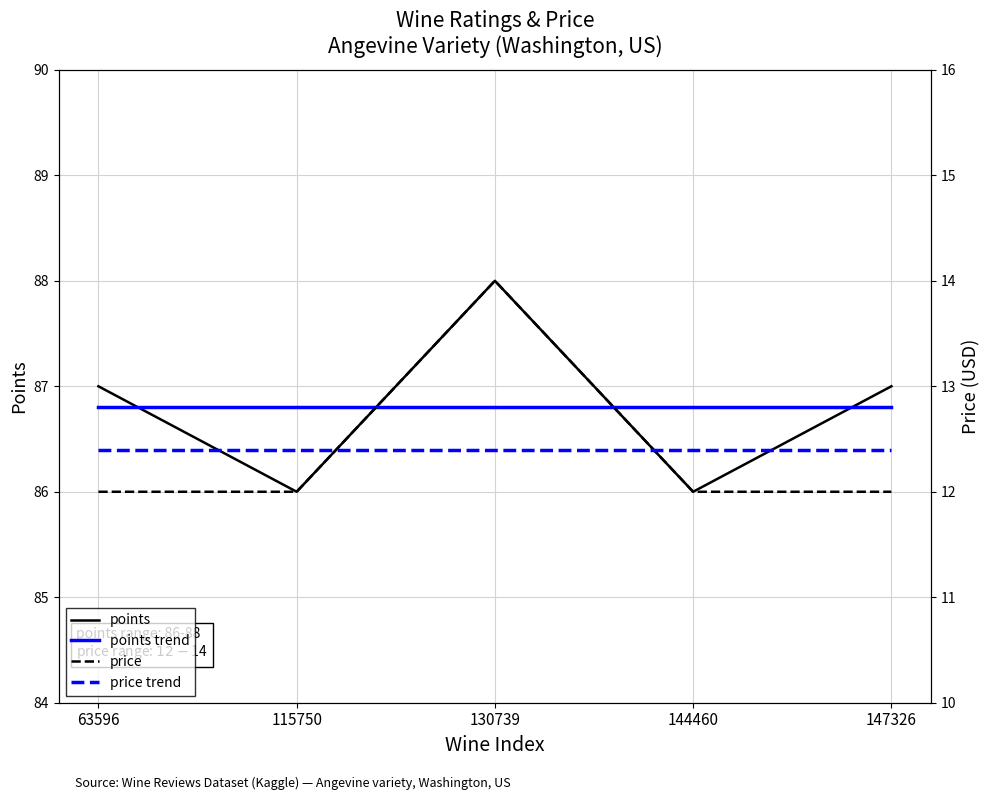

What is the greatest value displayed?

88.0